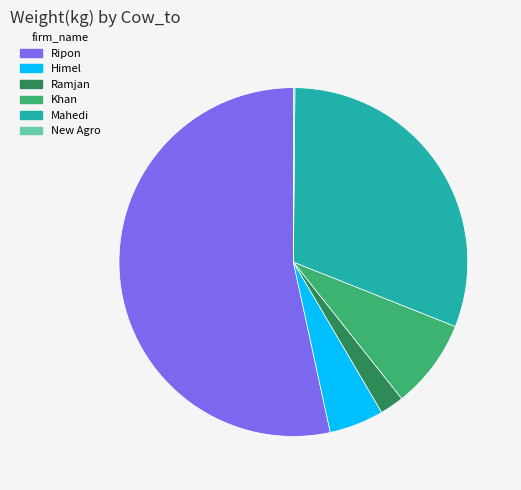

Does any single category account for the majority?

Yes